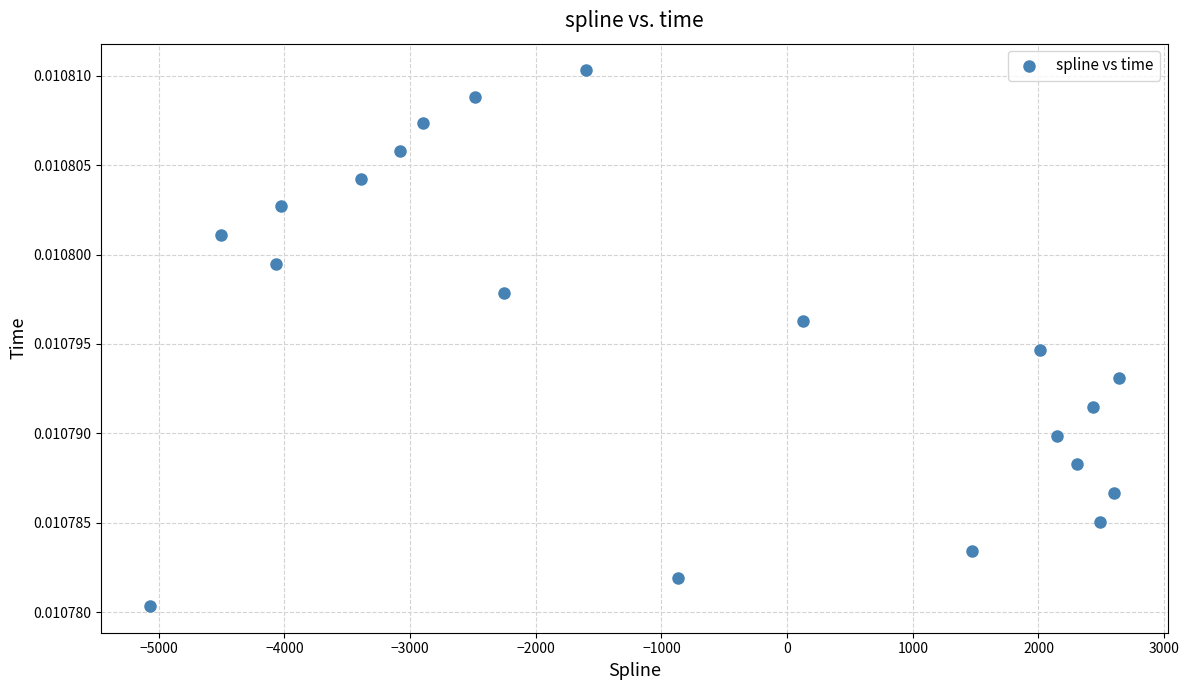

What is the range of X values (max minus min)?

7711.8